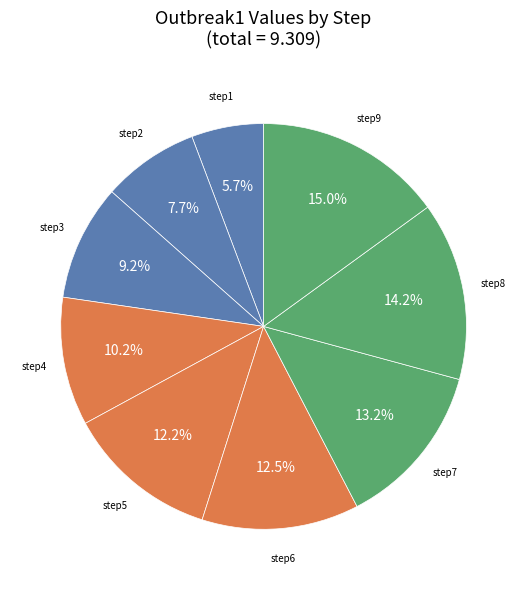

How many segments does this pie chart have?

9